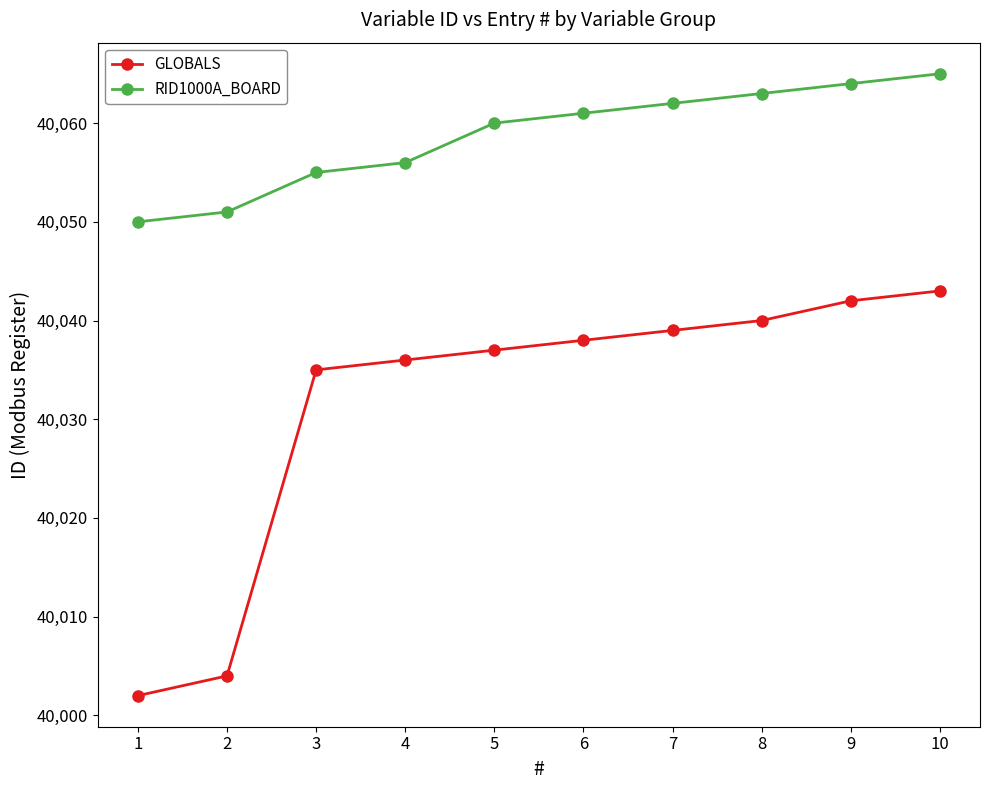

Reading left to right, list all the values displayed in this chart.

GLOBALS: 40002	40004	40035	40036	40037	40038	40039	40040	40042	40043
RID1000A_BOARD: 40050	40051	40055	40056	40060	40061	40062	40063	40064	40065